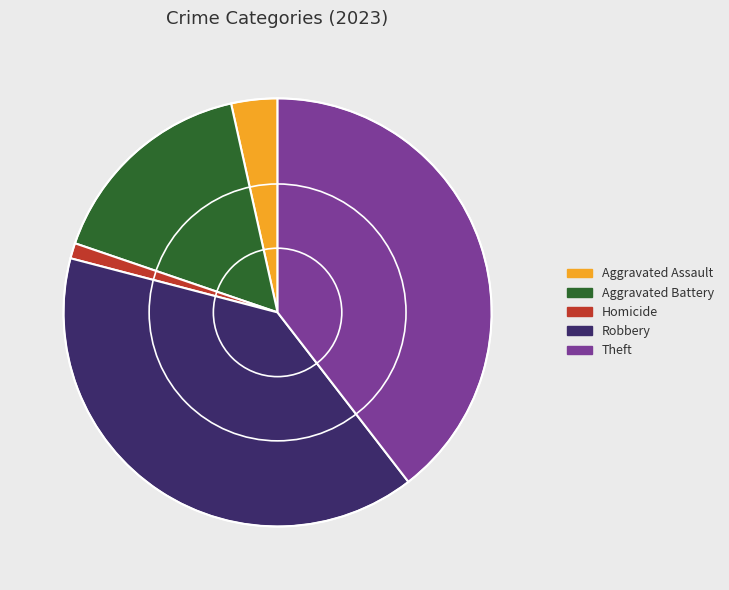

Do Aggravated Assault and Theft together represent more than half of the pie?

No